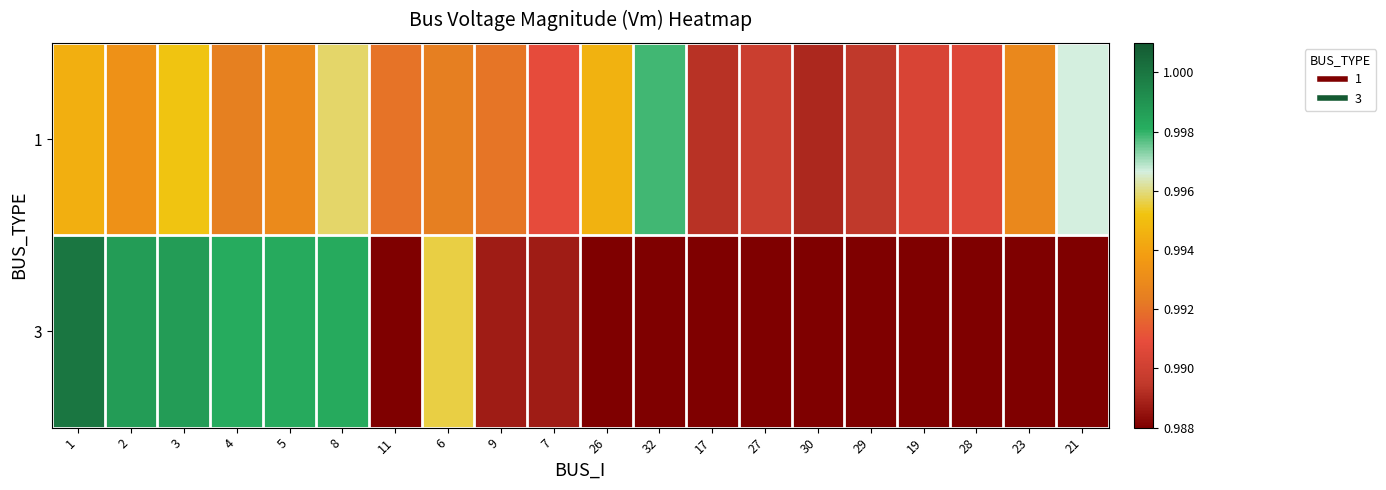

Reading right to left, transcribe all the data shown in this chart.

1: 21=1.0	23=1.0	28=1.0	19=1.0	29=1.0	30=1.0	27=1.0	17=1.0	32=1.0	26=1.0	7=1.0	9=1.0	6=1.0	11=1.0	8=1.0	5=1.0	4=1.0	3=1.0	2=1.0	1=1.0
3: 21=0.0	23=0.0	28=0.0	19=0.0	29=0.0	30=0.0	27=0.0	17=0.0	32=0.0	26=0.0	7=1.0	9=1.0	6=1.0	11=0.0	8=1.0	5=1.0	4=1.0	3=1.0	2=1.0	1=1.0